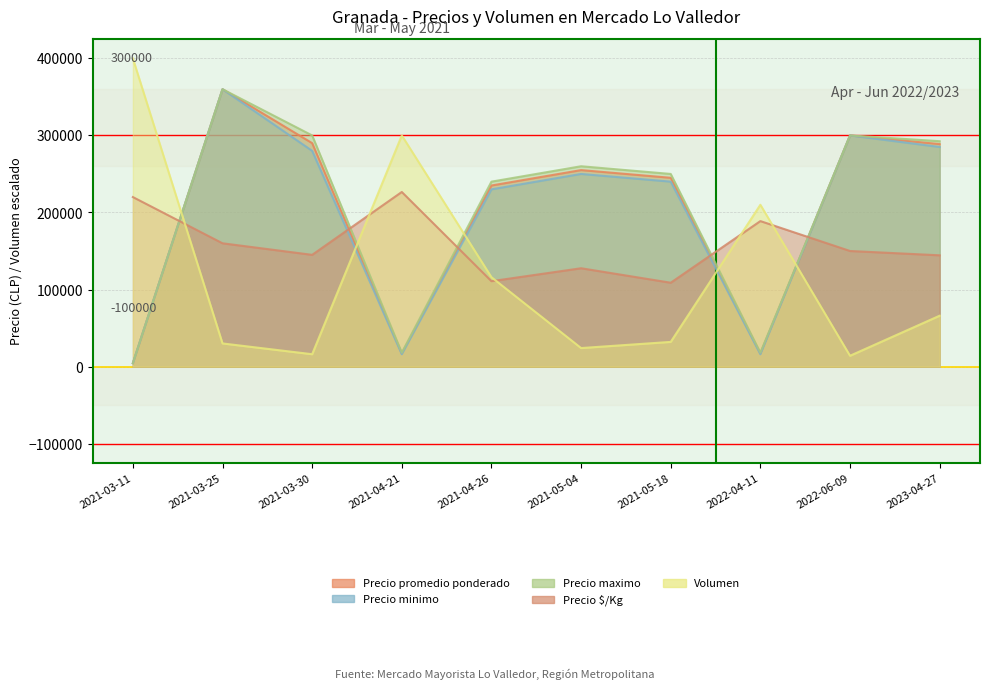

Which category has the lowest value in the Precio $/Kg series?

2021-05-18